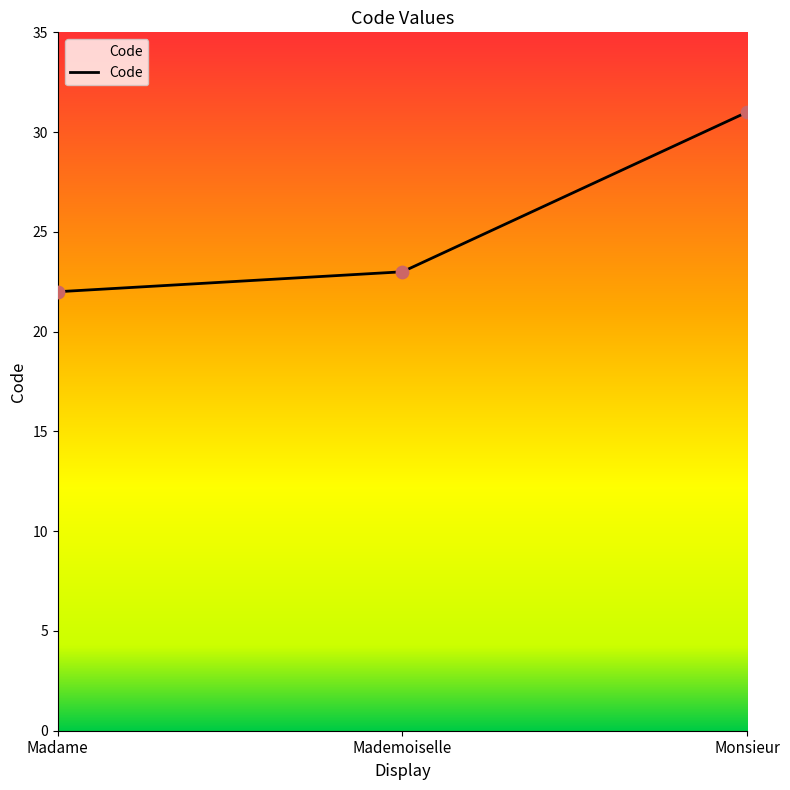

What is the change in value from Madame to Mademoiselle?

+1